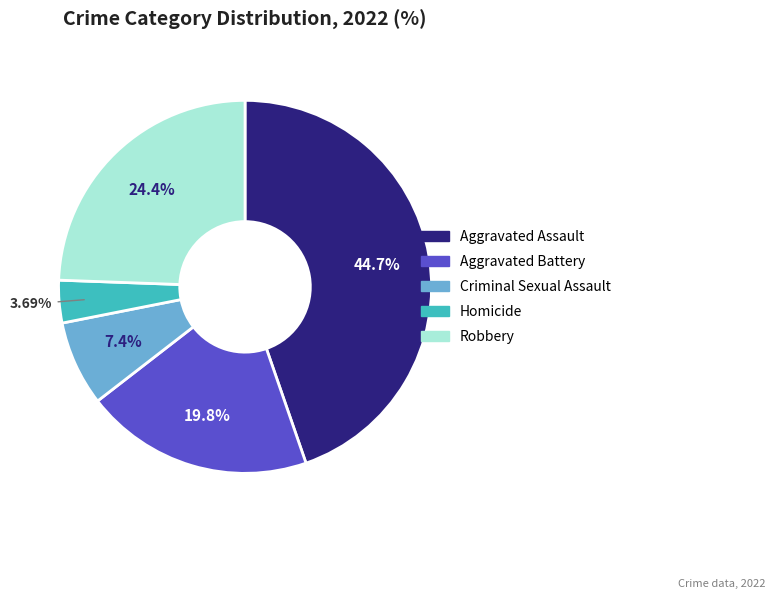

Which has a higher value, Criminal Sexual Assault or Aggravated Assault?

Aggravated Assault